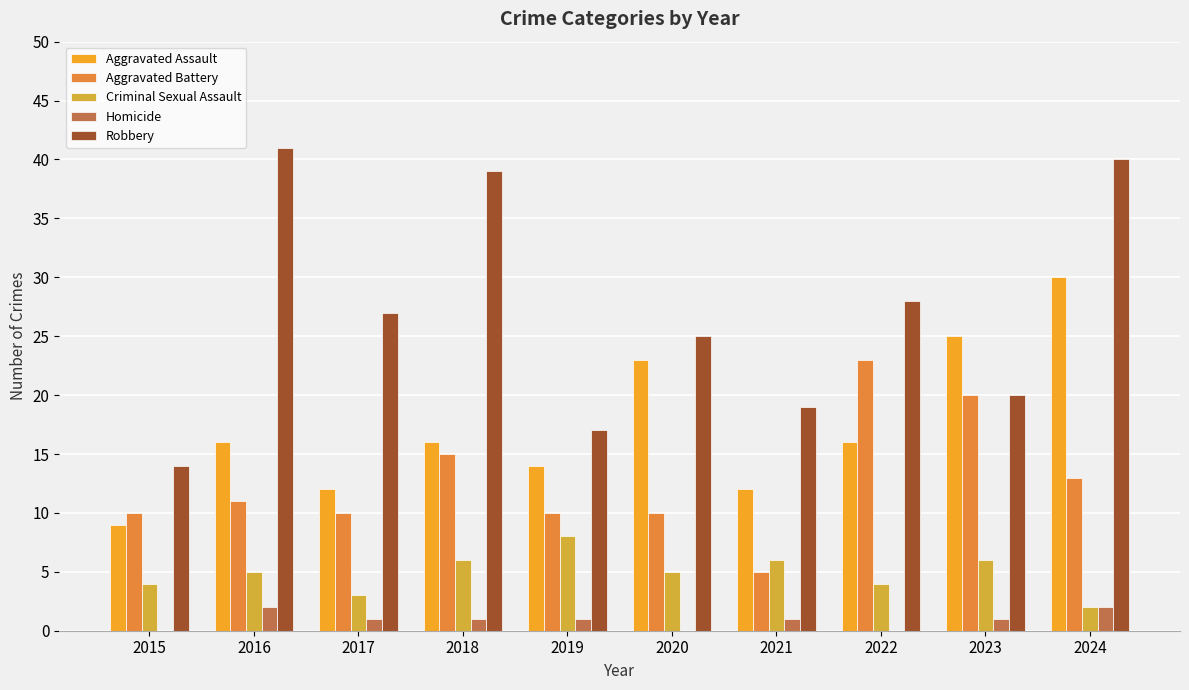

Are the bars horizontal?

No